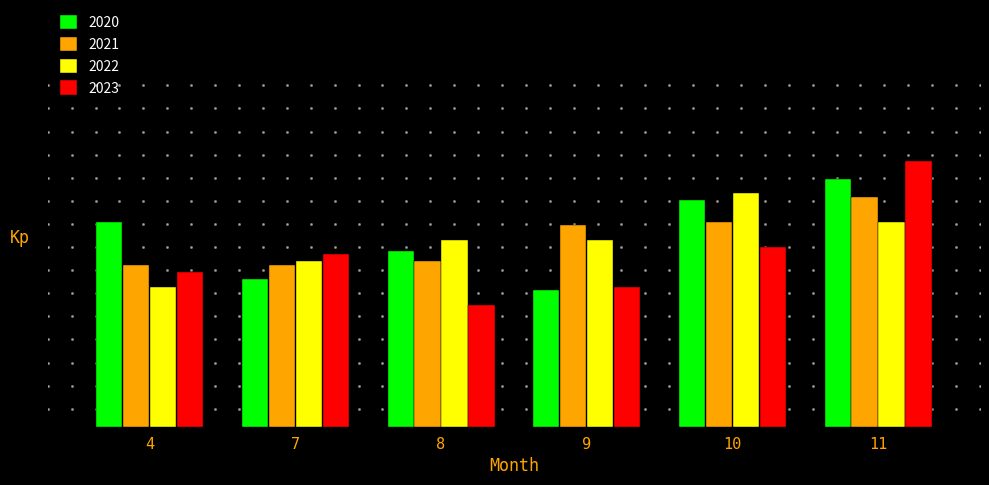

Which series has the widest spread of Y values?

2023